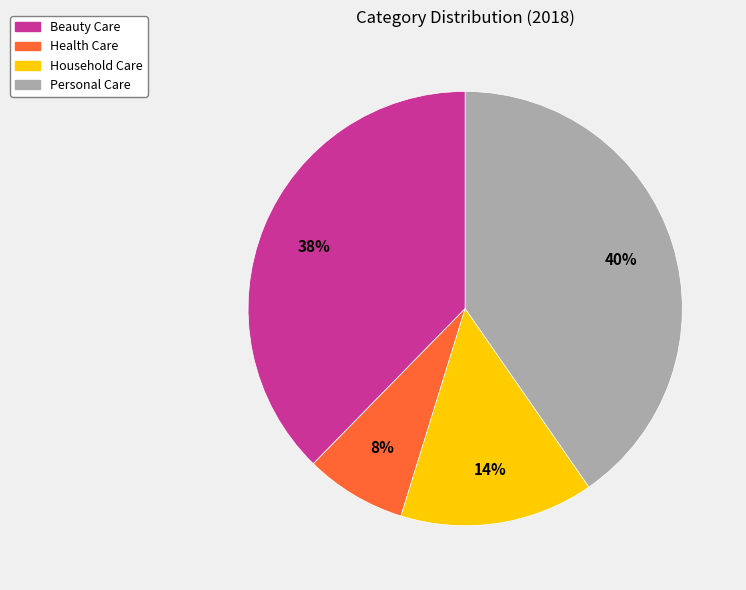

To the nearest percent, what portion does Personal Care represent?

40%